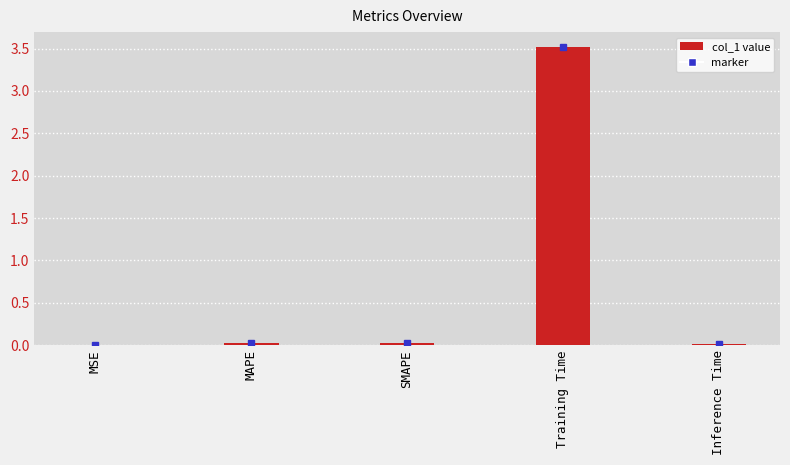

Which label corresponds to the largest value in the chart?

Training Time